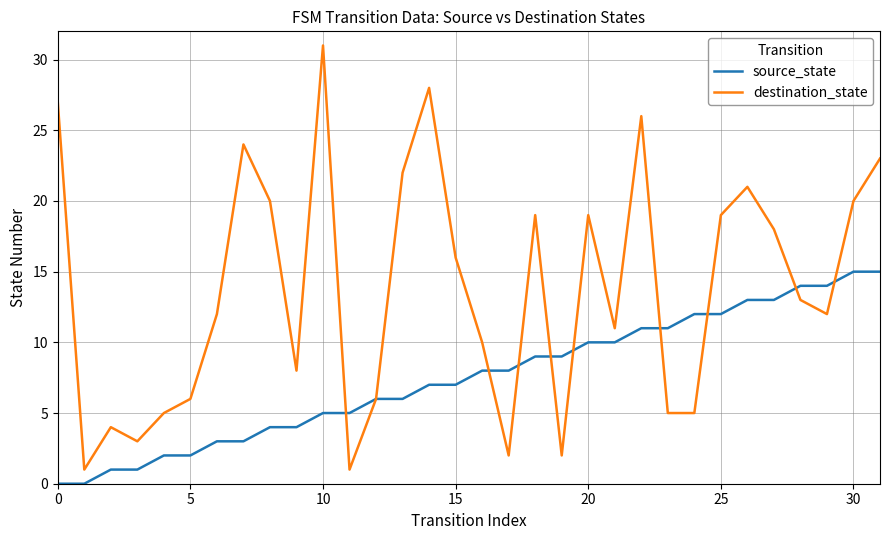

Reading left to right, extract all data points from this chart.

source_state: 0	0	1	1	2	2	3	3	4	4	5	5	6	6	7	7	8	8	9	9	10	10	11	11	12	12	13	13	14	14	15	15
destination_state: 27	1	4	3	5	6	12	24	20	8	31	1	6	22	28	16	10	2	19	2	19	11	26	5	5	19	21	18	13	12	20	23